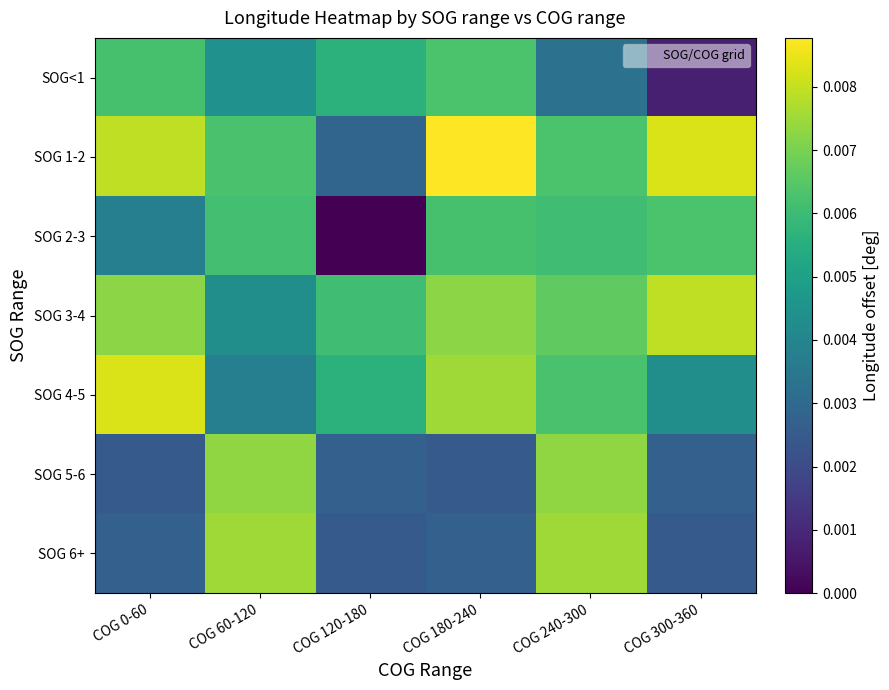

Between COG 180-240 and COG 240-300, which is larger?

COG 180-240